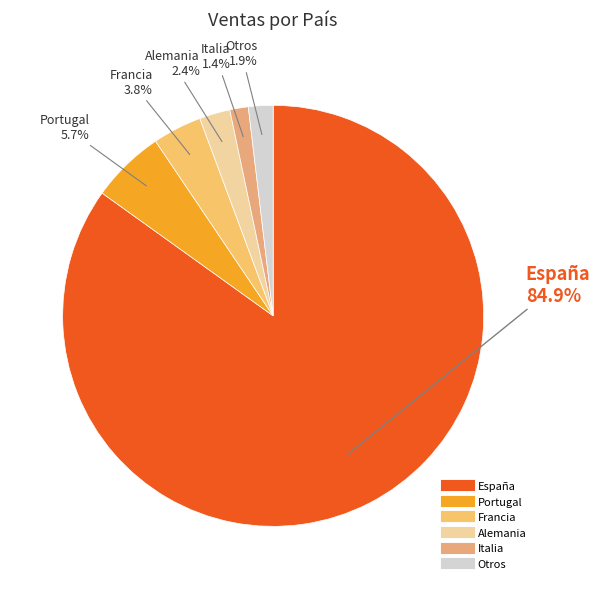

Count the number of slices in the pie.

6